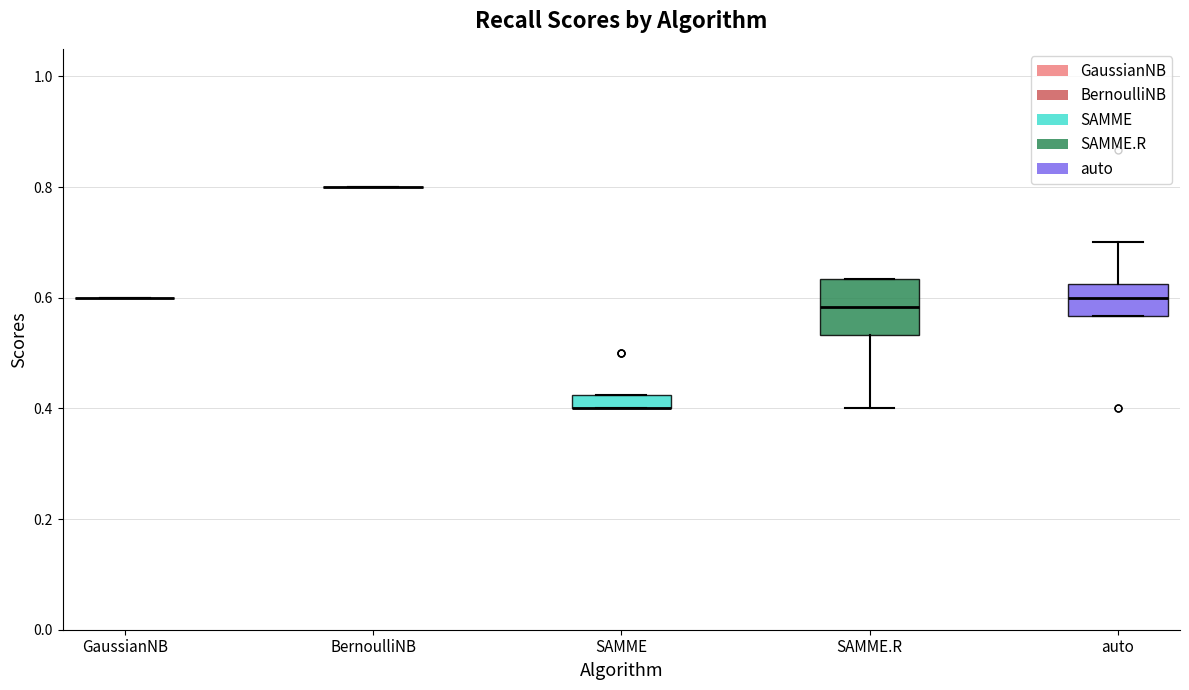

Which box is the tallest, from its lower edge to its upper edge?

SAMME.R